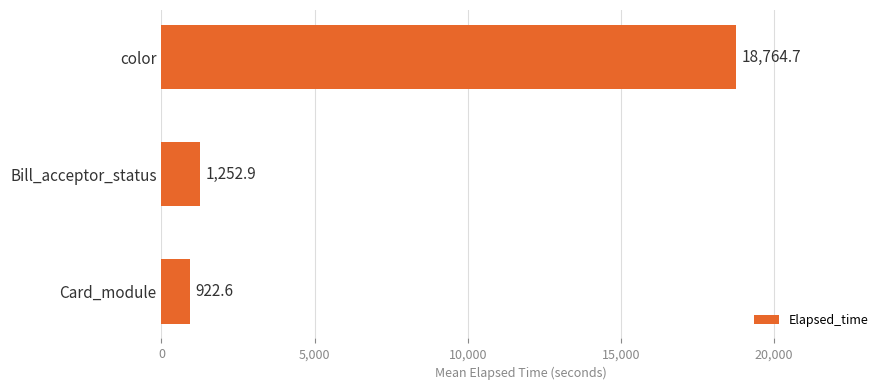

What is the difference between the maximum and minimum values?

17842.2